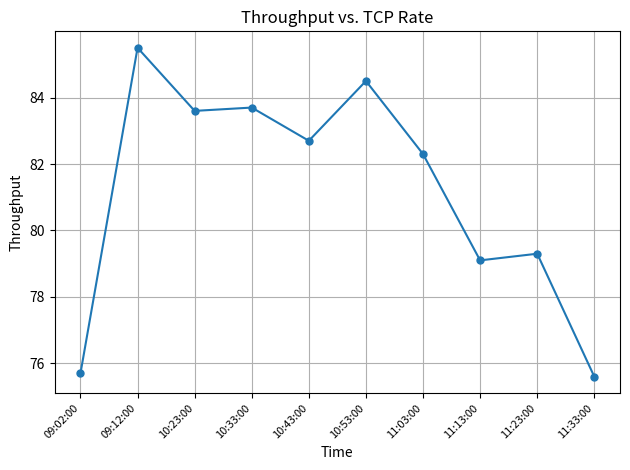

What is the sum of the values at 10:23:00 and 11:03:00?

165.9